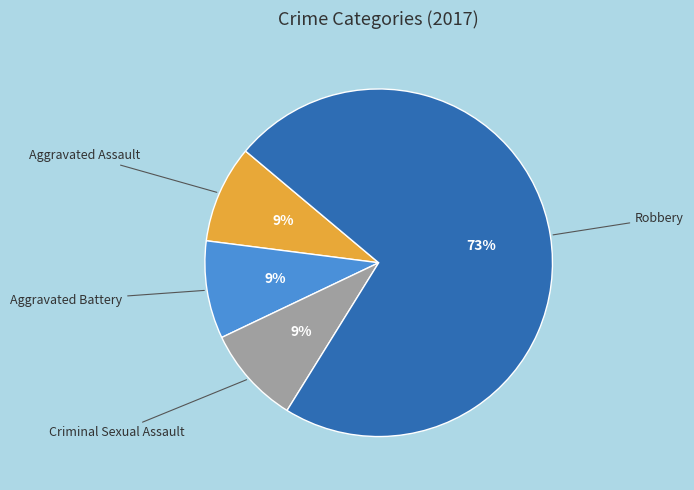

To the nearest percent, what is the difference between the largest and smallest slice percentages?

64%